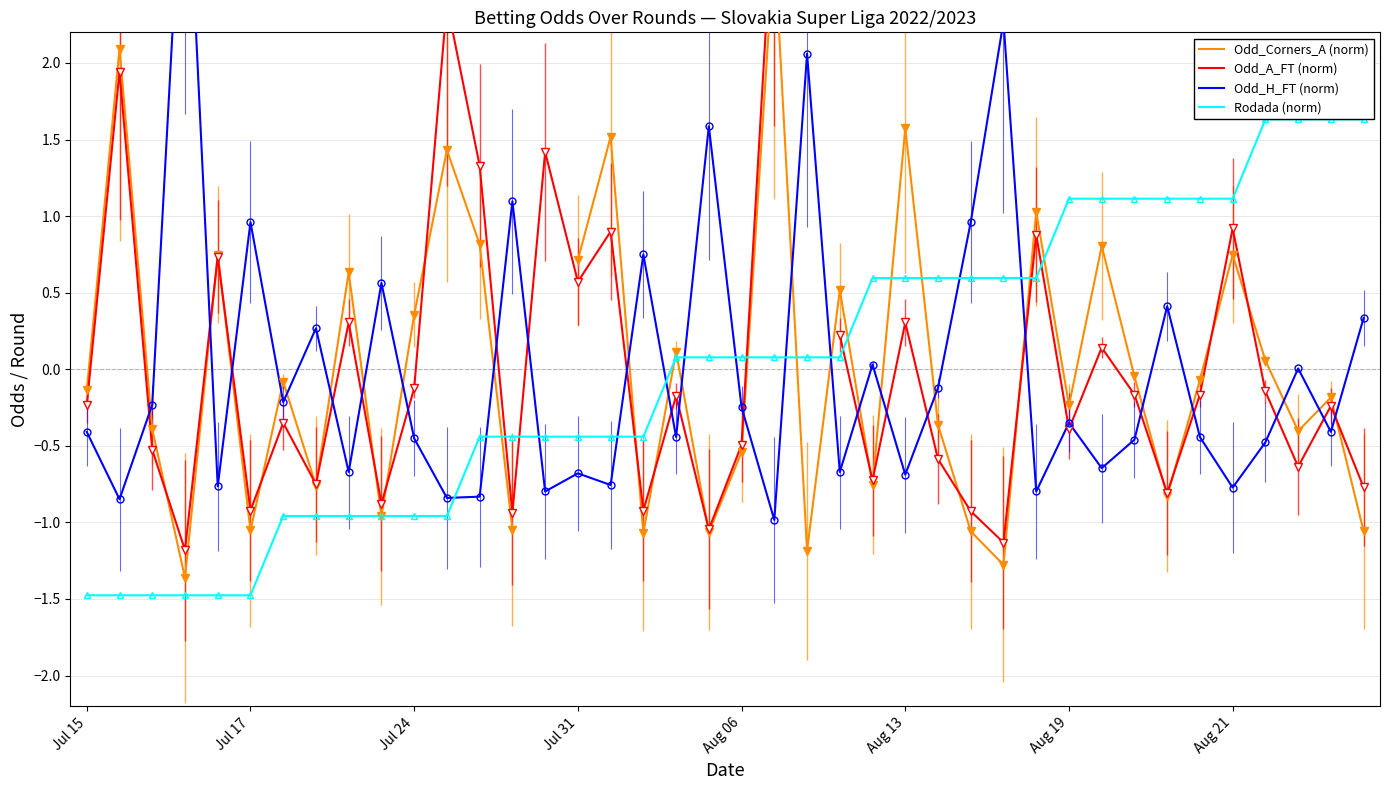

How many times do Odd_H_FT (norm) and Odd_Corners_A (norm) cross each other?

24